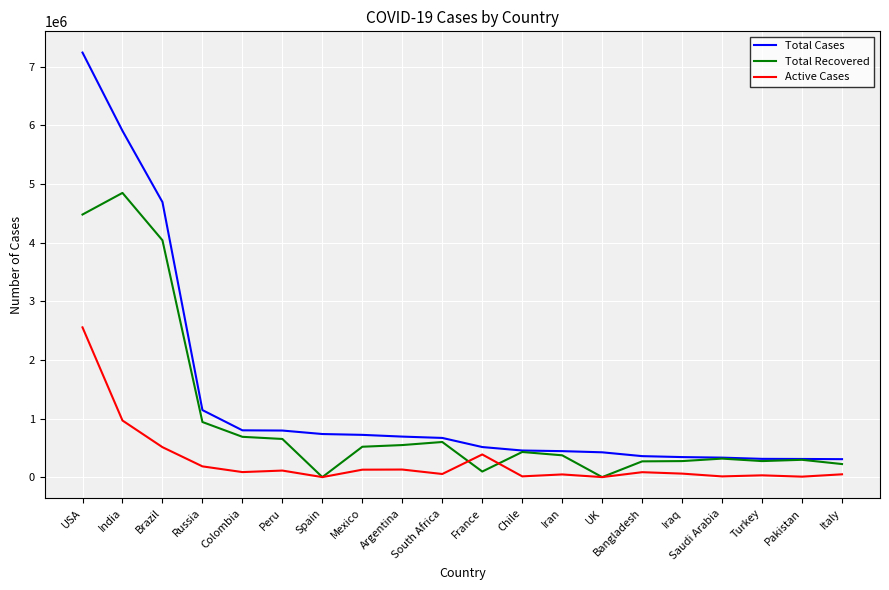

Rank the series by their average value, from lowest to highest.

Active Cases, Total Recovered, Total Cases